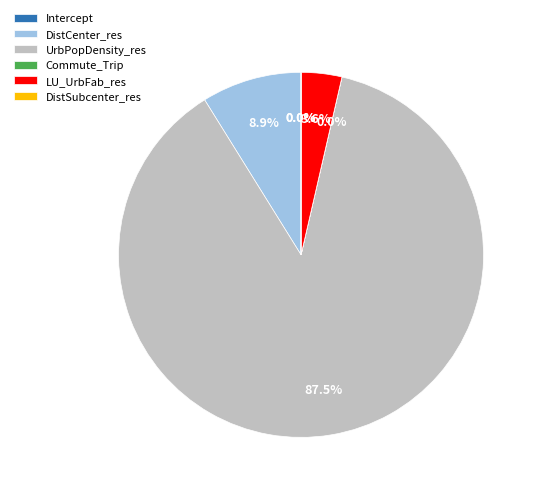

Which category has the biggest portion of the pie?

UrbPopDensity_res